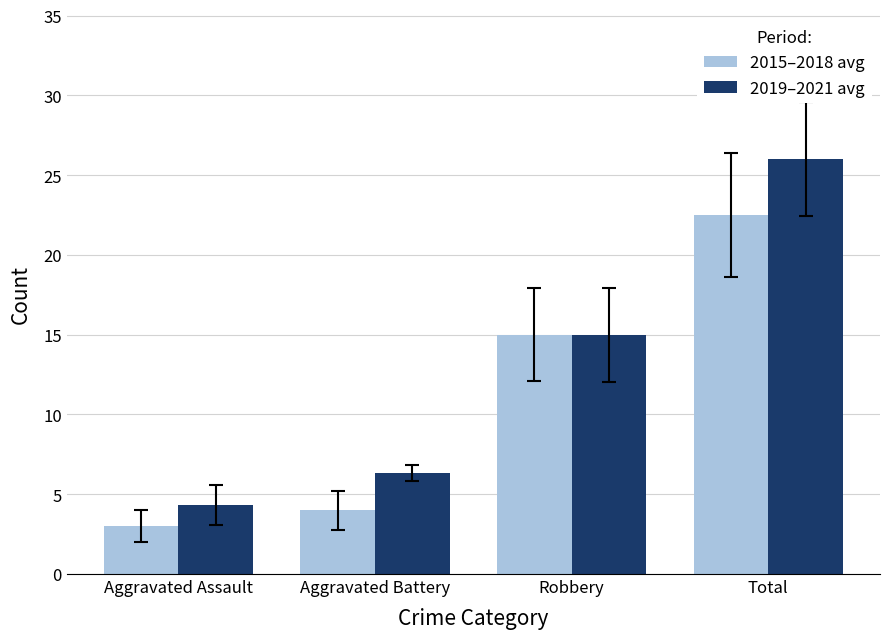

What is the sum of the 2015–2018 avg values at Robbery and Aggravated Assault?

18.0